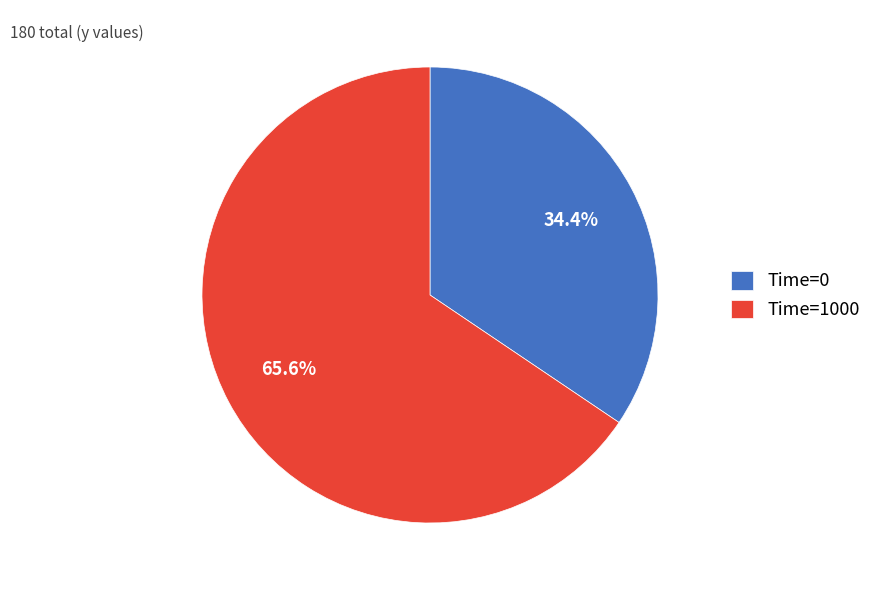

Between Time=0 and Time=1000, which is larger?

Time=1000